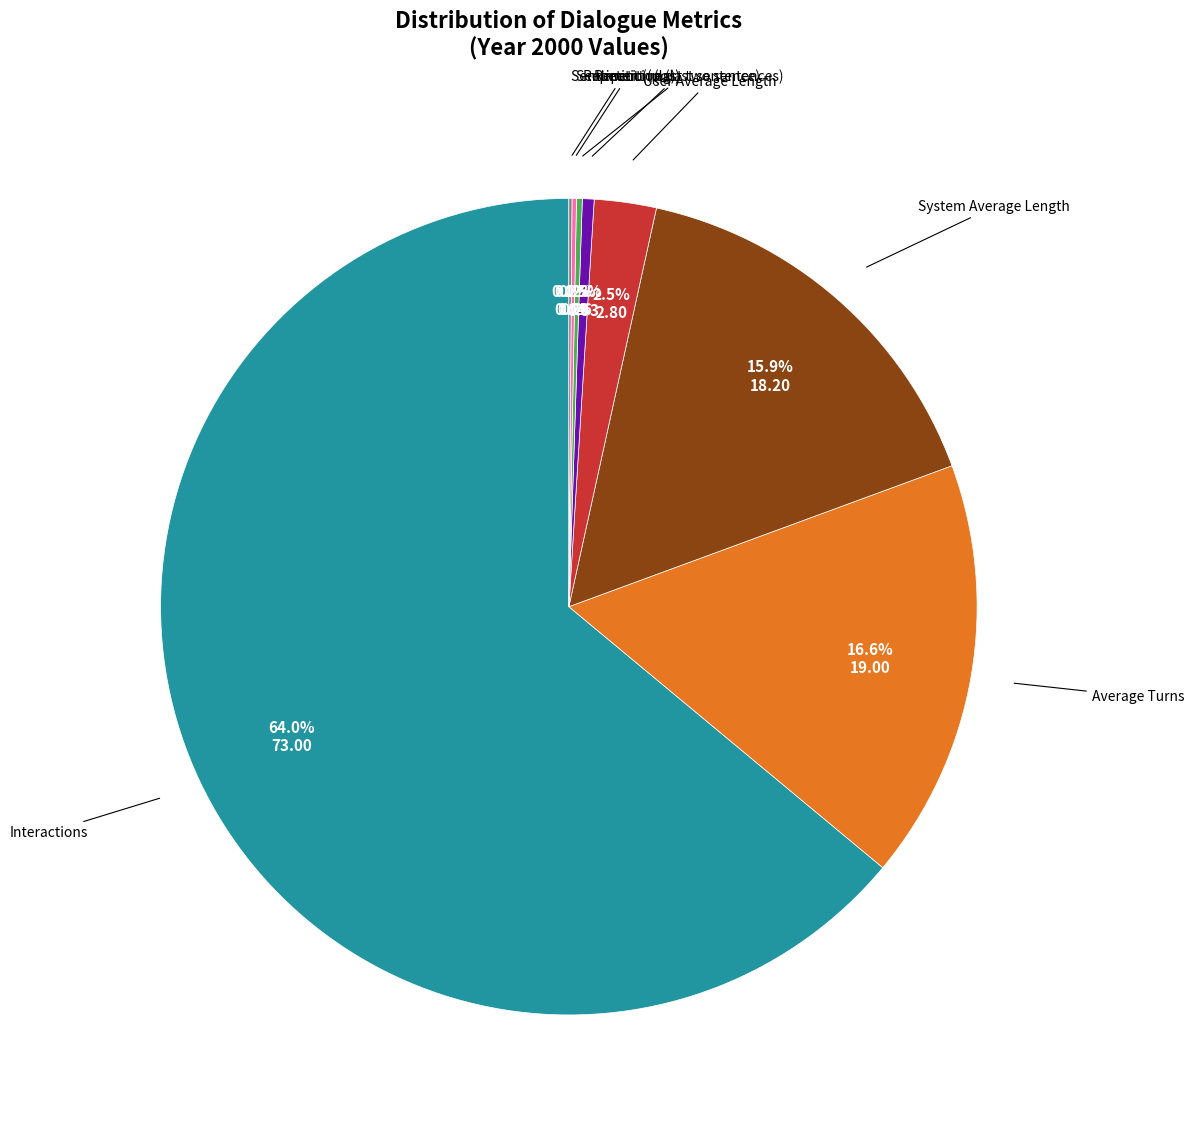

Is it true that Interactions is 71% of the pie?

False